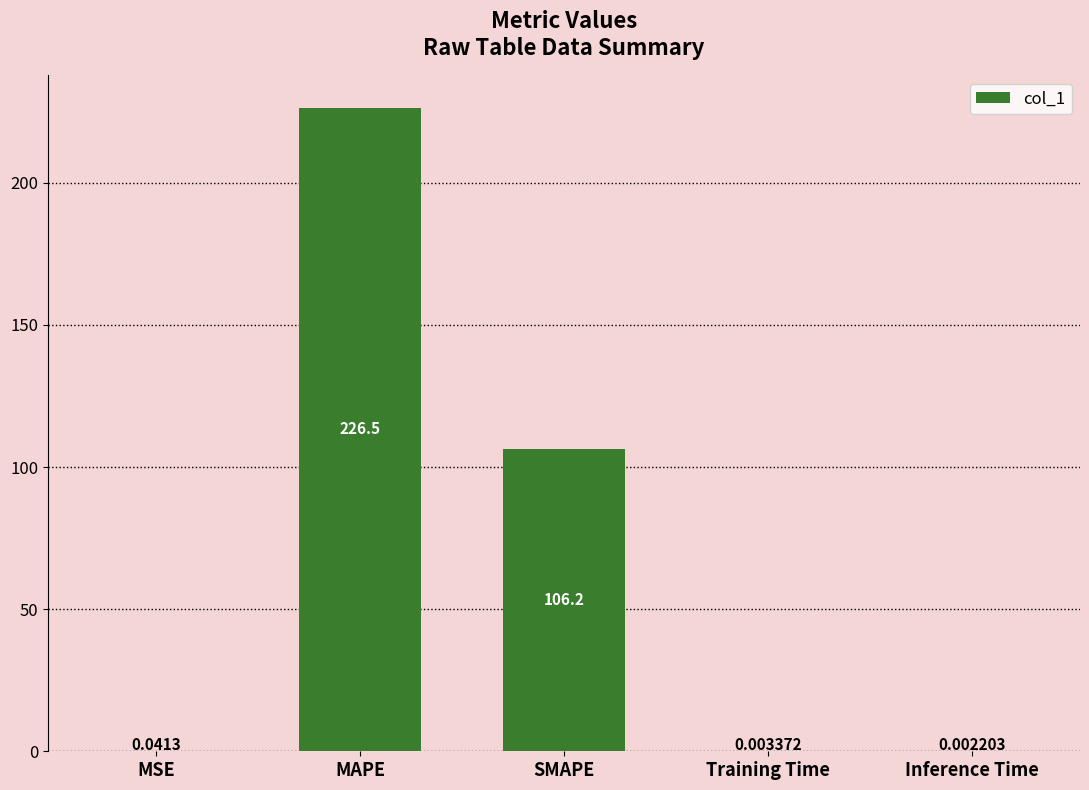

What is the change in value from MAPE to Inference Time?

-226.5